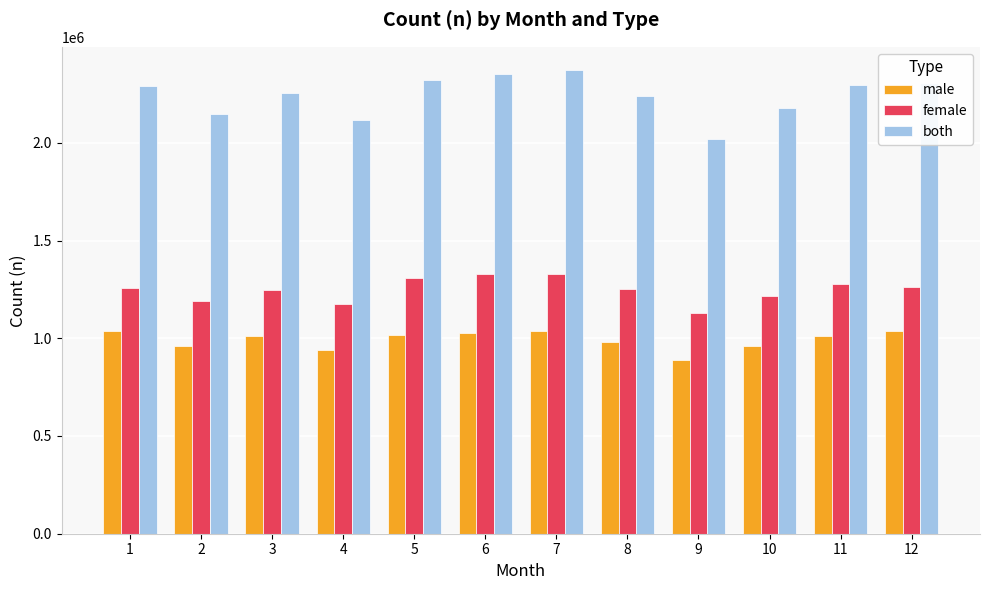

What is the average value of the both series?

2241138